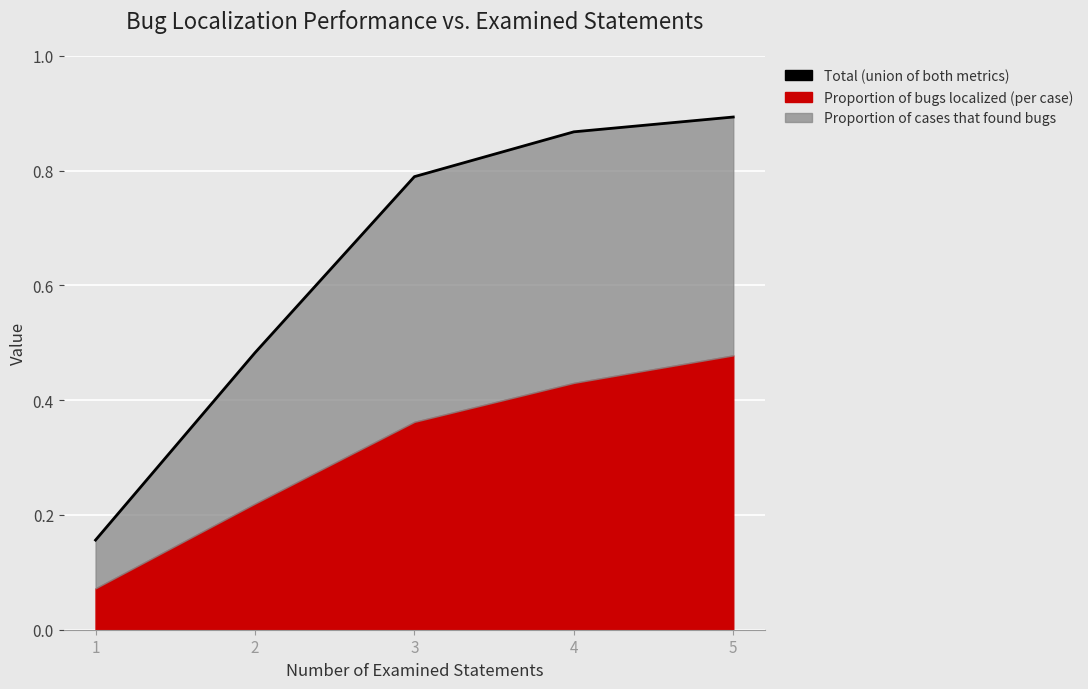

How many lines are shown in the chart?

1